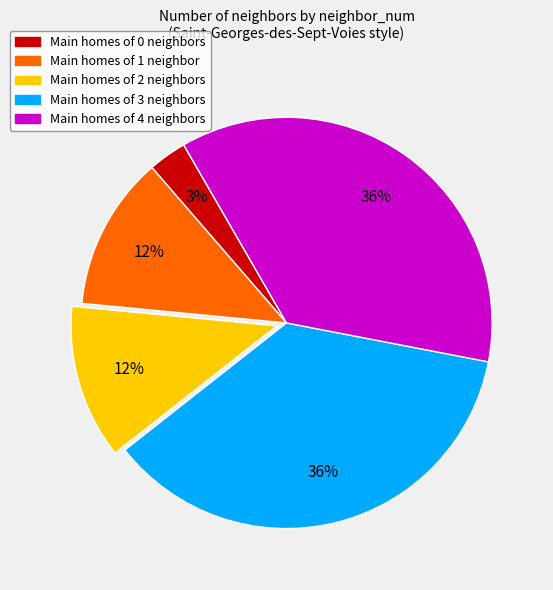

How many segments does this pie chart have?

5